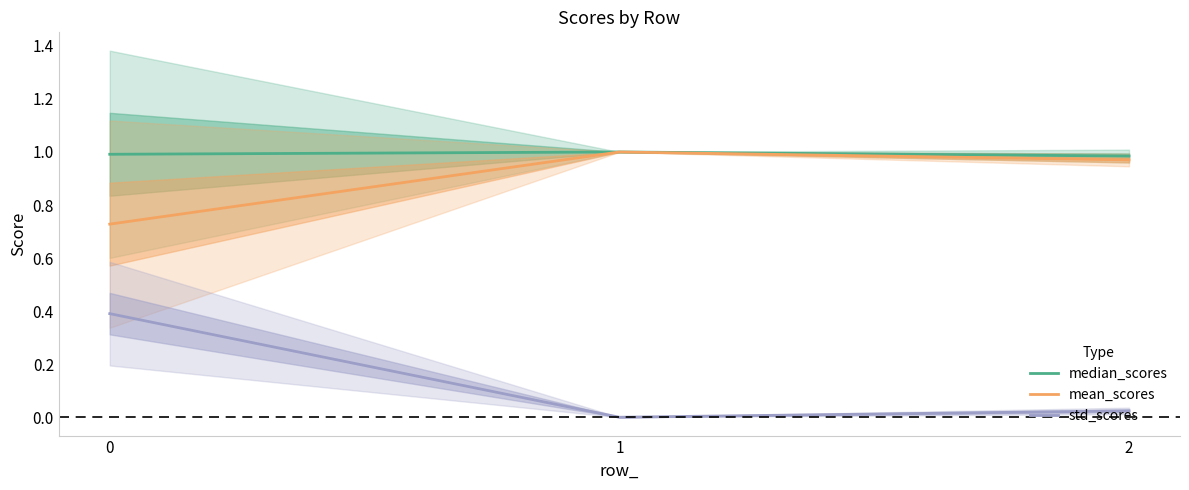

Rank the categories by median_scores value from lowest to highest.

2, 0, 1